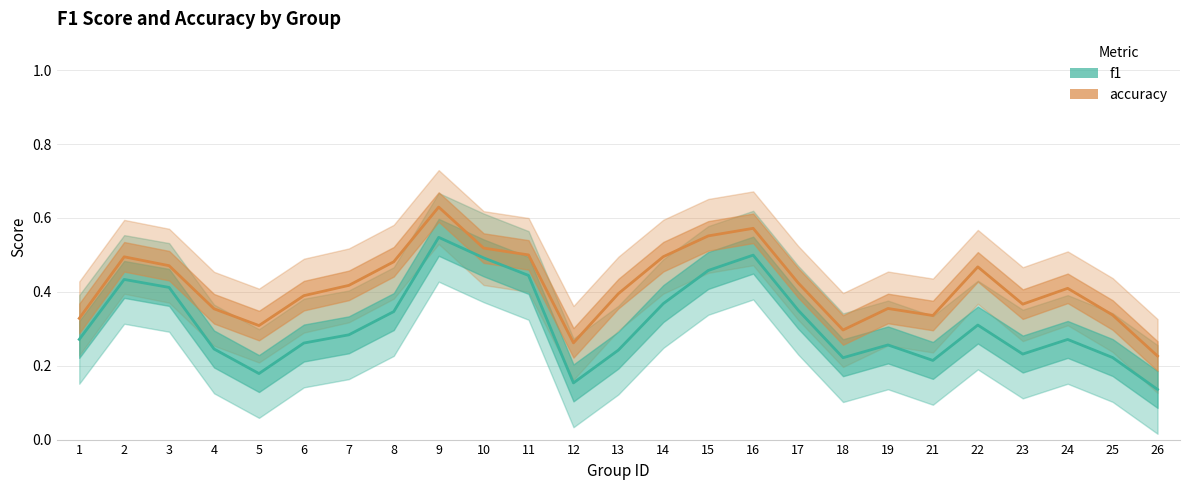

Rank the categories by f1 value from highest to lowest.

9, 16, 10, 15, 11, 2, 3, 14, 17, 8, 22, 7, 1, 24, 6, 19, 4, 13, 23, 25, 18, 21, 5, 12, 26